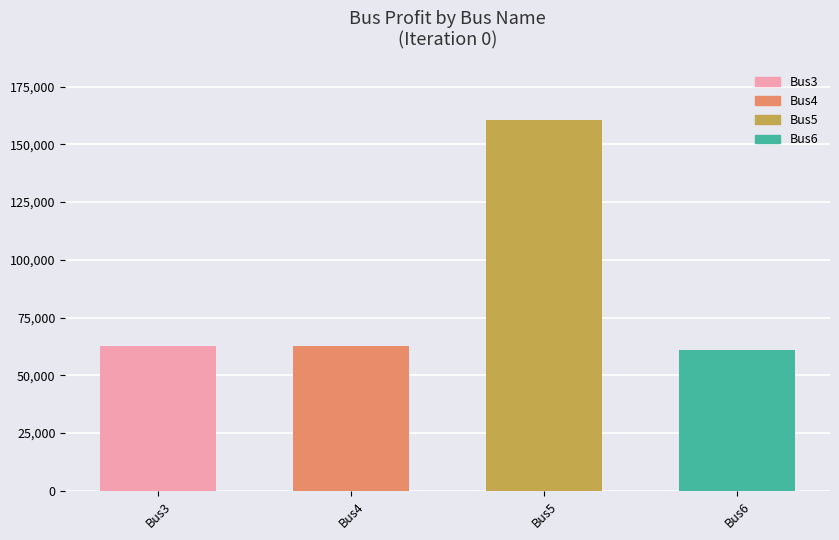

What is the average value?

86657.7